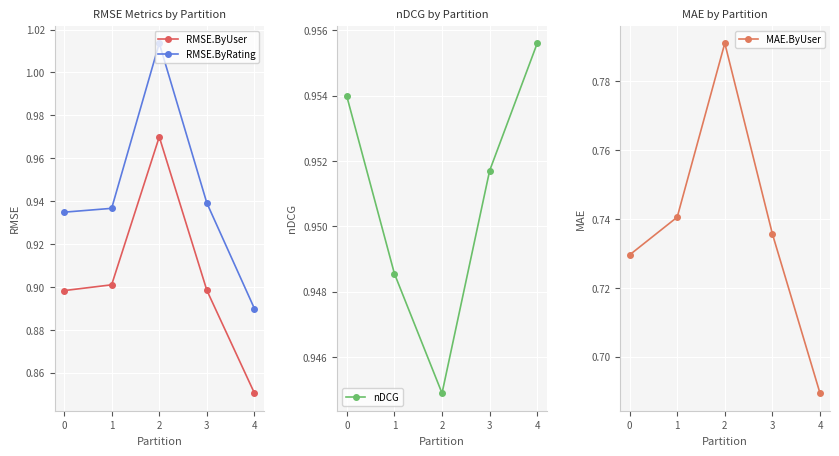

What is the difference between the maximum and minimum values in the RMSE.ByRating series?

0.1